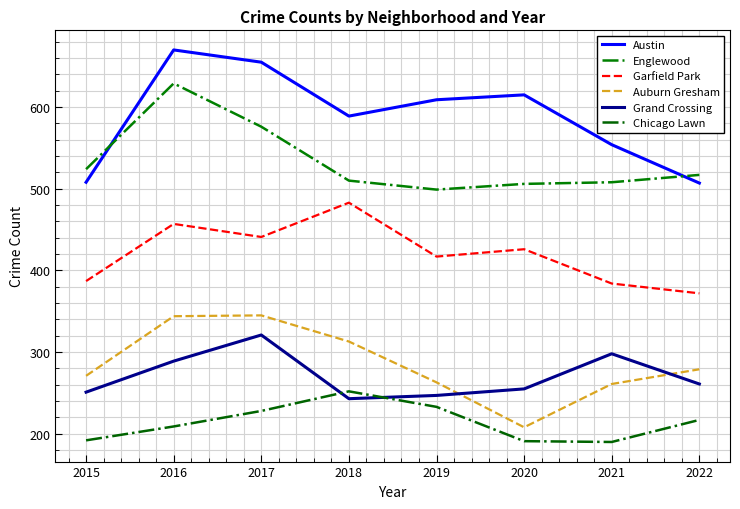

At 2018, list the series in order from smallest to largest.

Grand Crossing, Chicago Lawn, Auburn Gresham, Garfield Park, Englewood, Austin